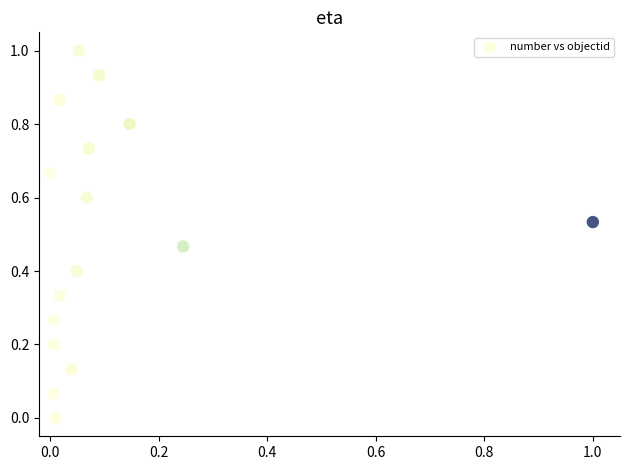

What is the range of X values (max minus min)?

1.0